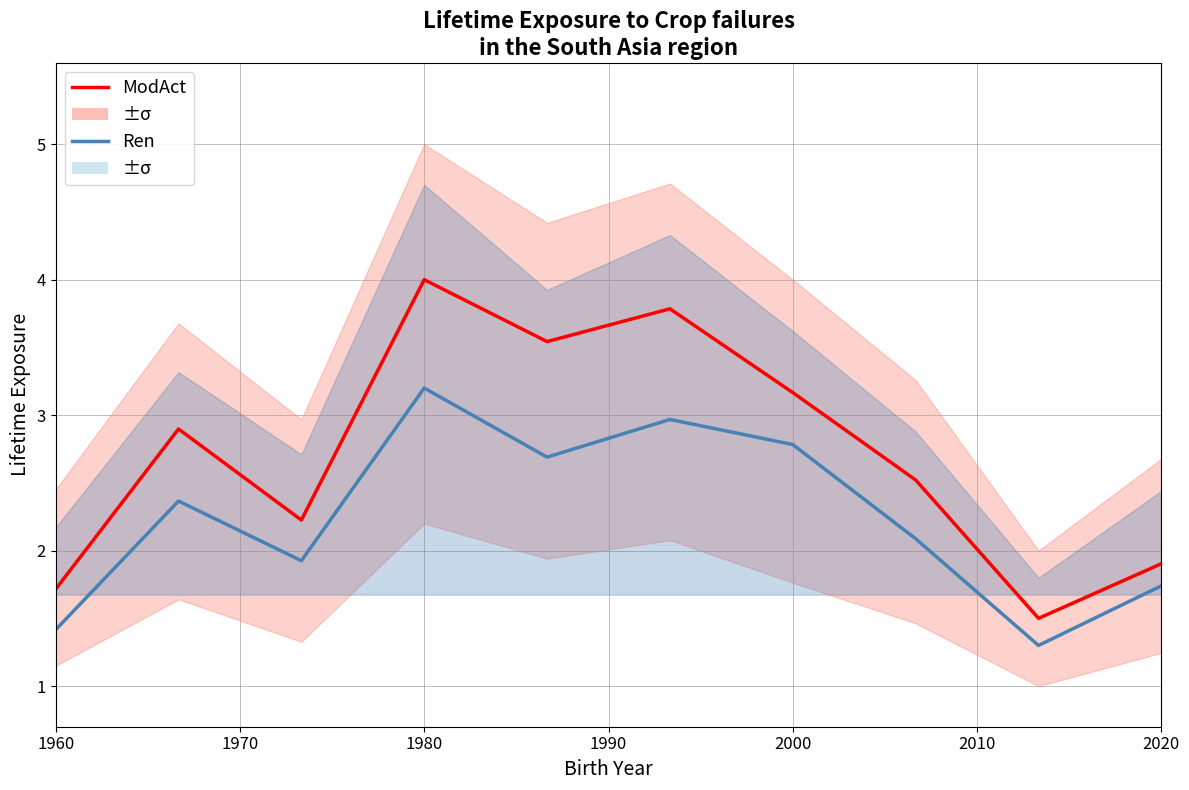

Which series has the largest total across all categories?

ModAct